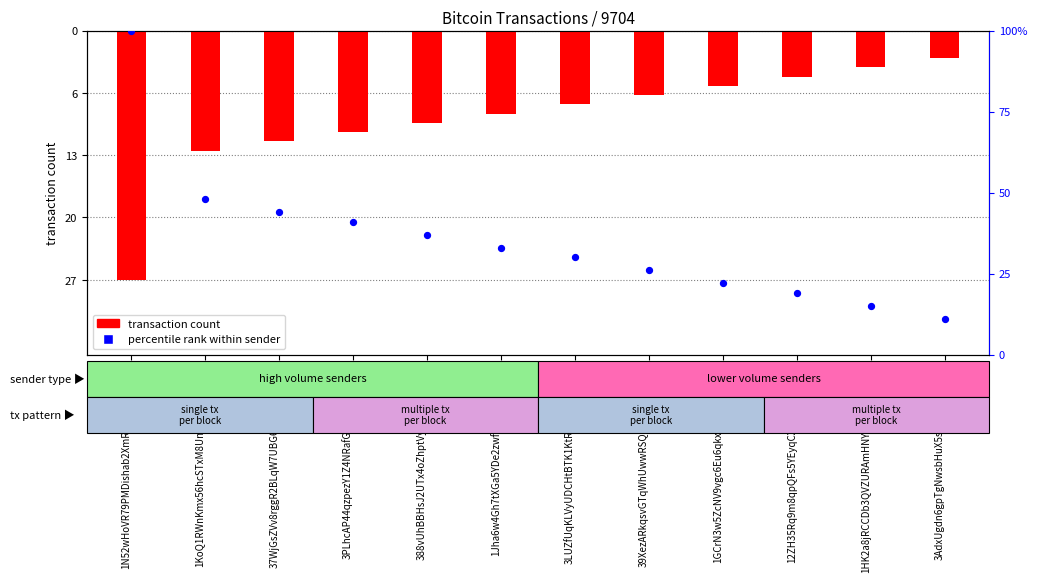

Which series contains the lowest Y value?

transaction count